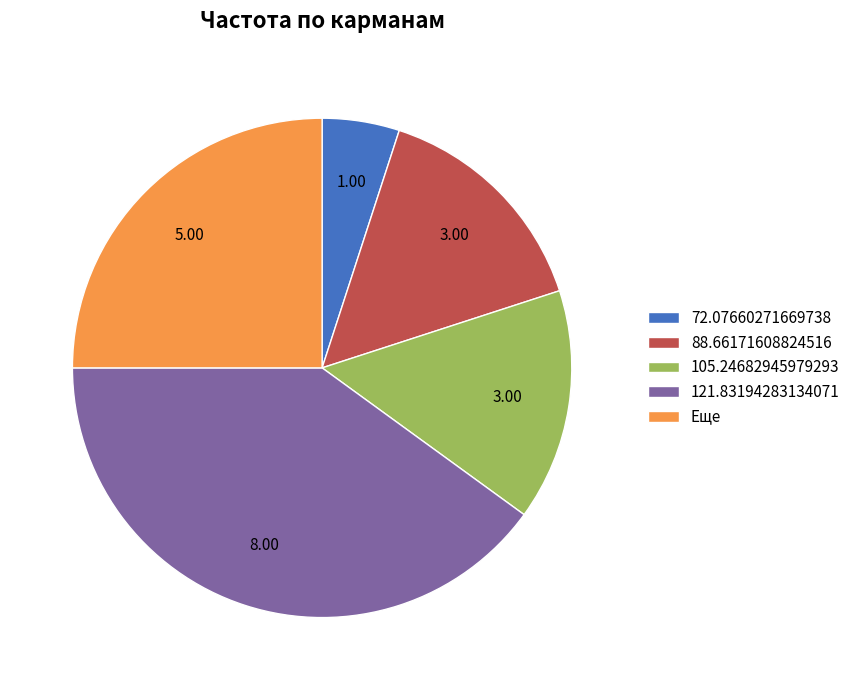

How many segments does this pie chart have?

5